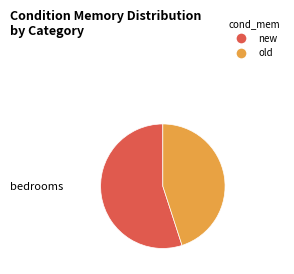

Is it true that new is 55% of the pie?

True